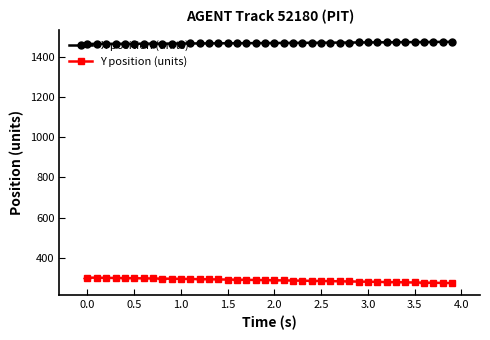

Rank the series by their average value, from highest to lowest.

X position (units), Y position (units)